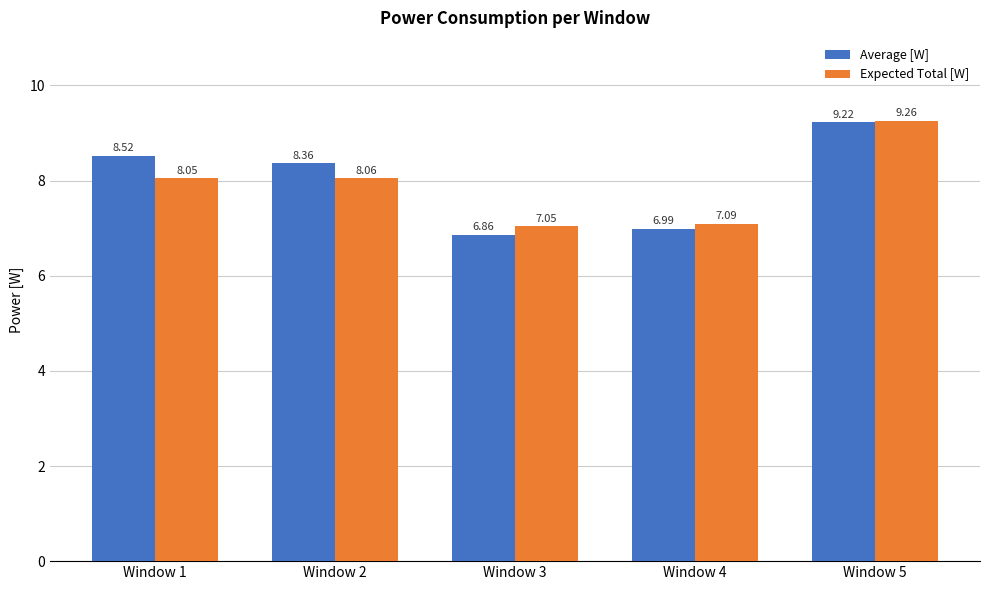

What is the difference between the Expected Total [W] values at Window 1 and Window 3?

1.0